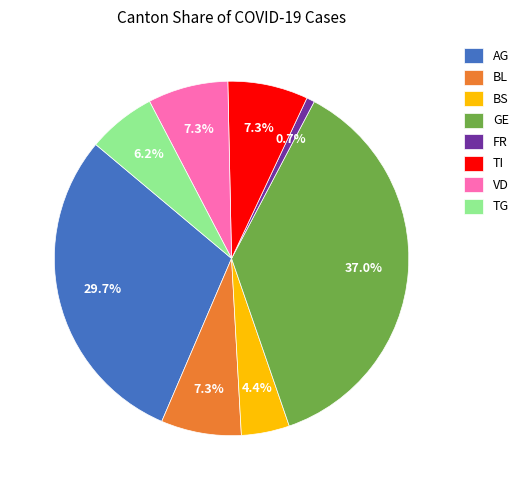

Is there a majority slice in this chart?

No